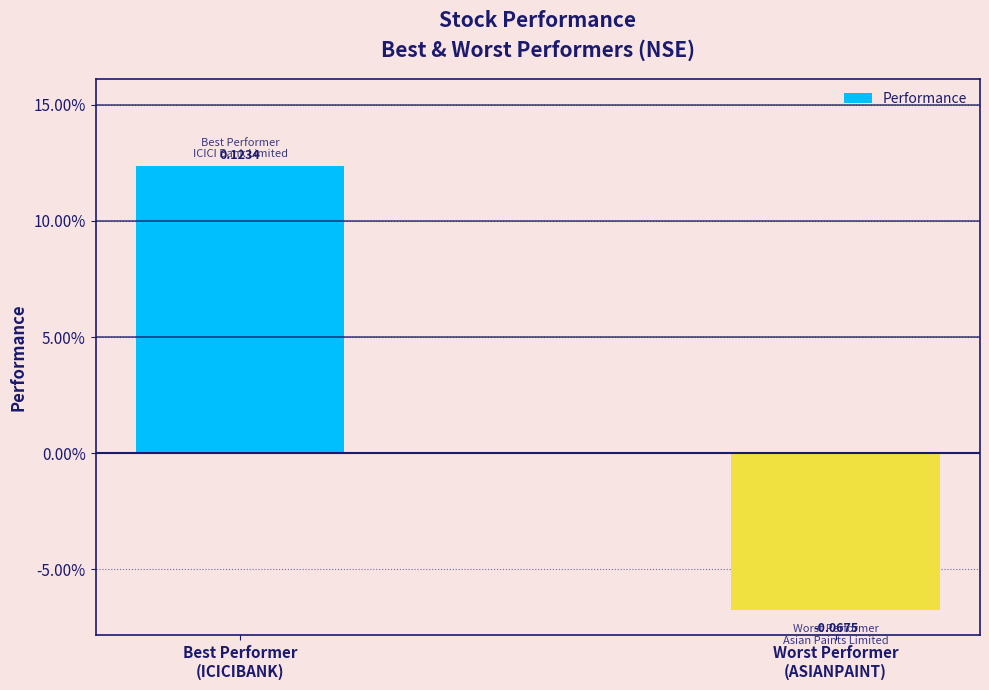

Which category has the lowest value across all series?

Worst Performer
(ASIANPAINT)